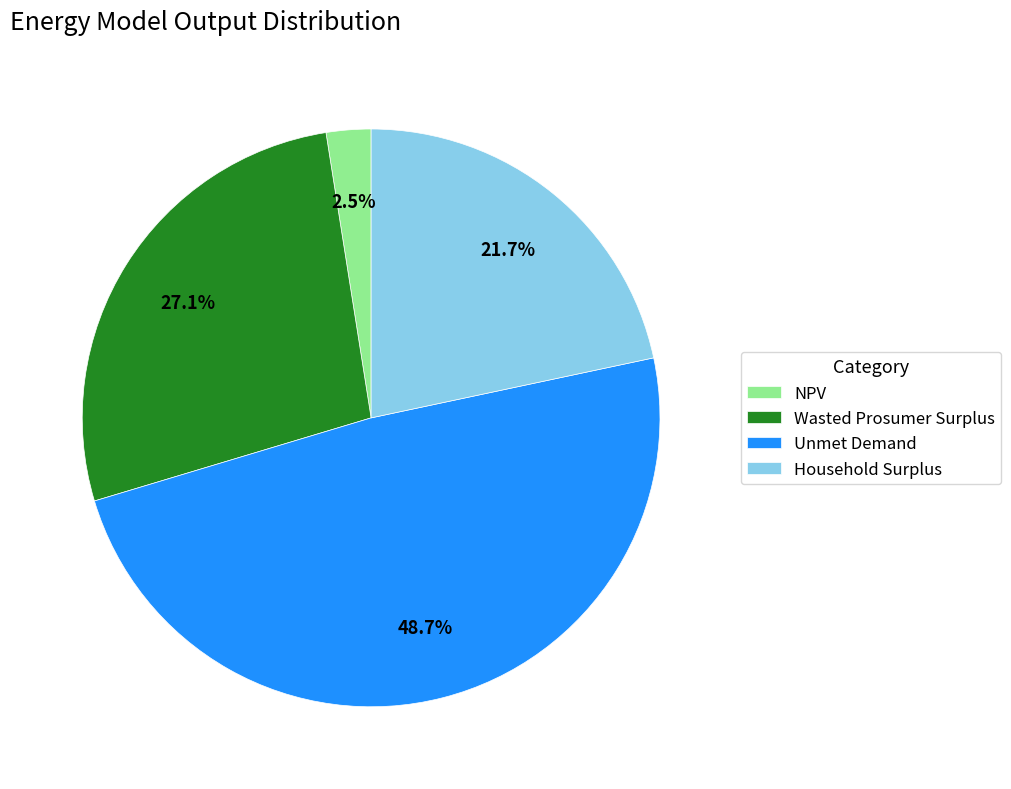

Does any single category account for the majority?

No